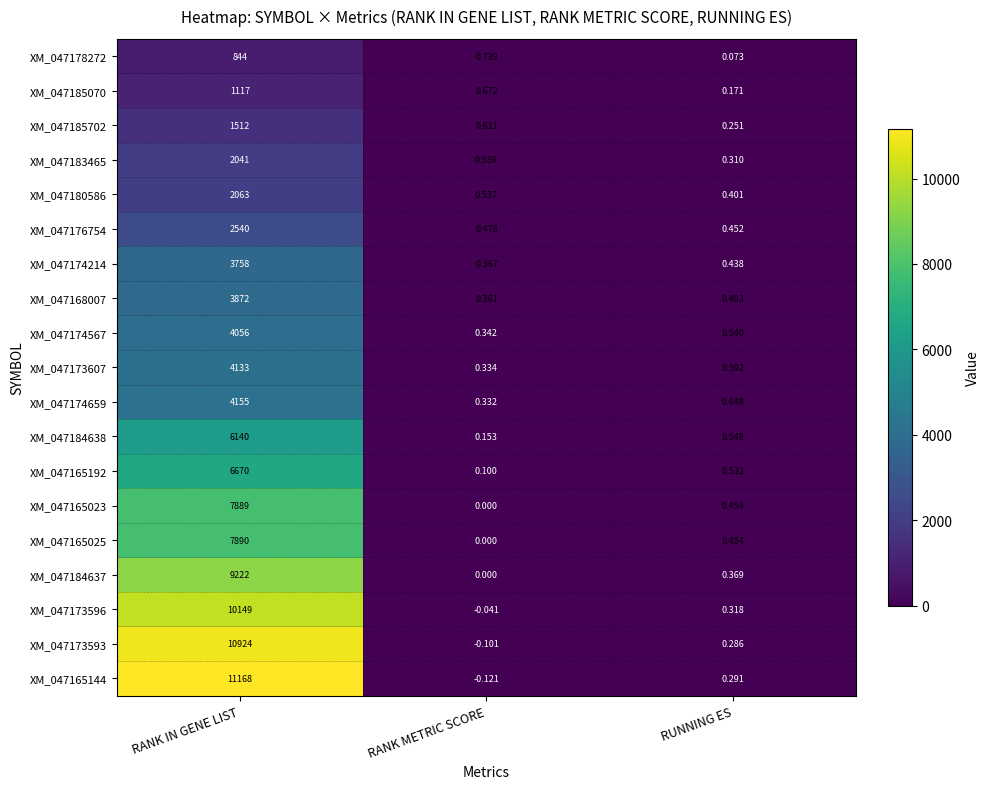

At how many categories does at least one series exceed 8985?

1